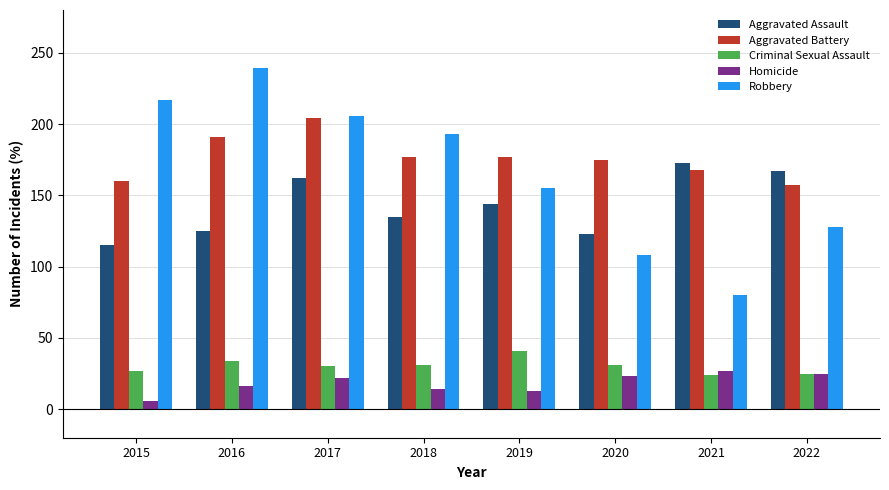

What is the value of the Criminal Sexual Assault bar at the 4th from the left?

31